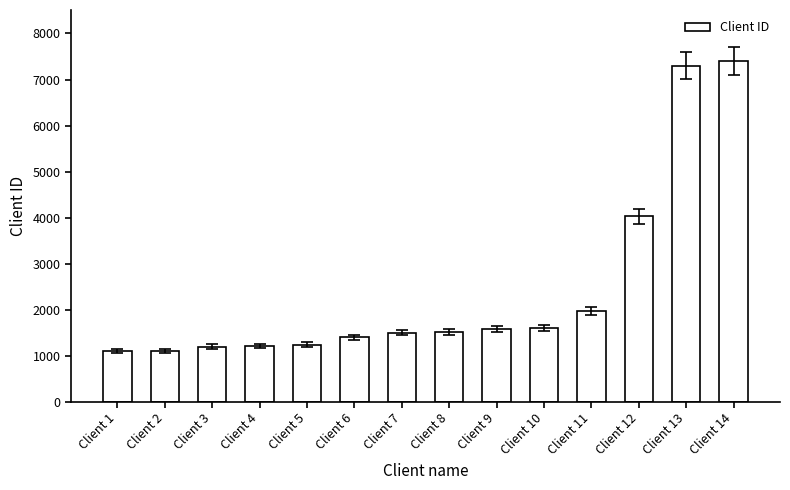

Approximately how many times larger is the value at Client 11 compared to Client 10?

1.2